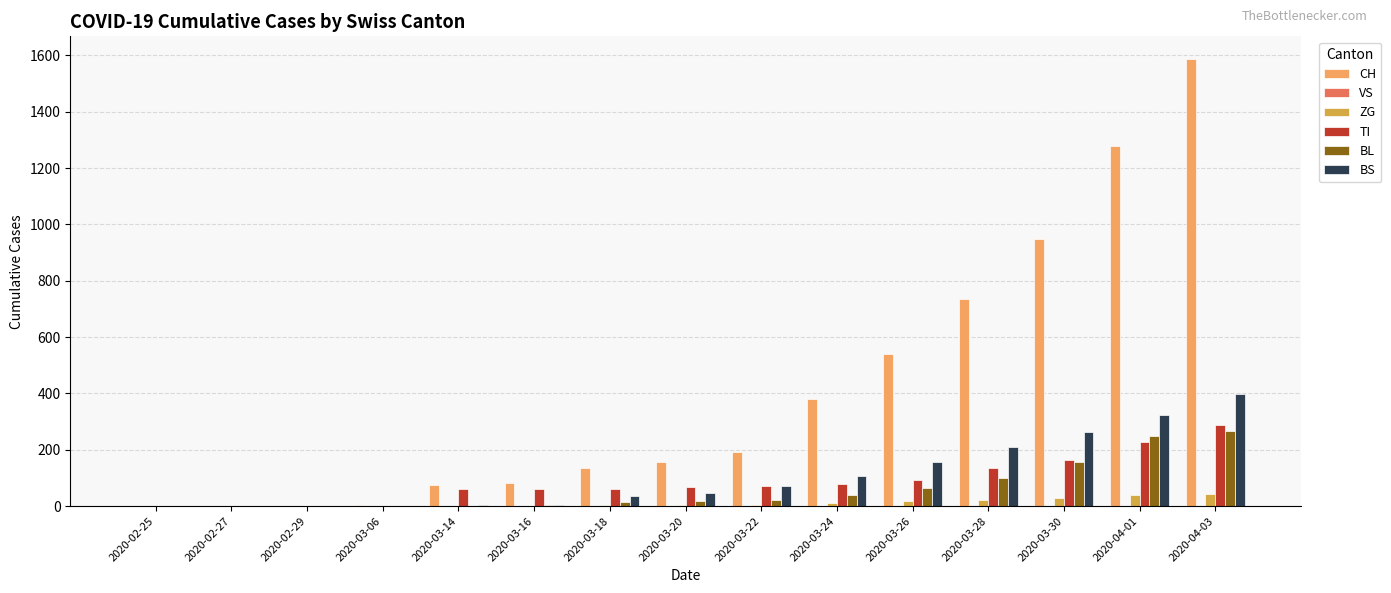

Which series changed the most between 2020-02-25 and 2020-04-03?

CH